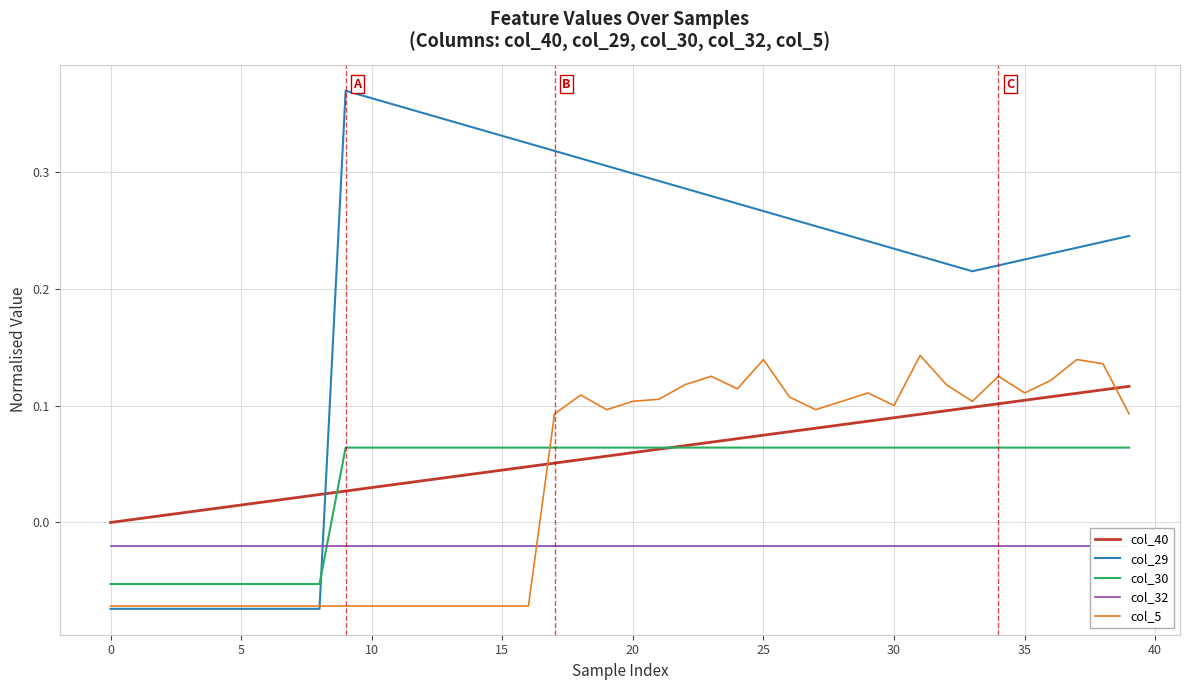

True or false: col_40 and col_29 intersect in this chart.

True